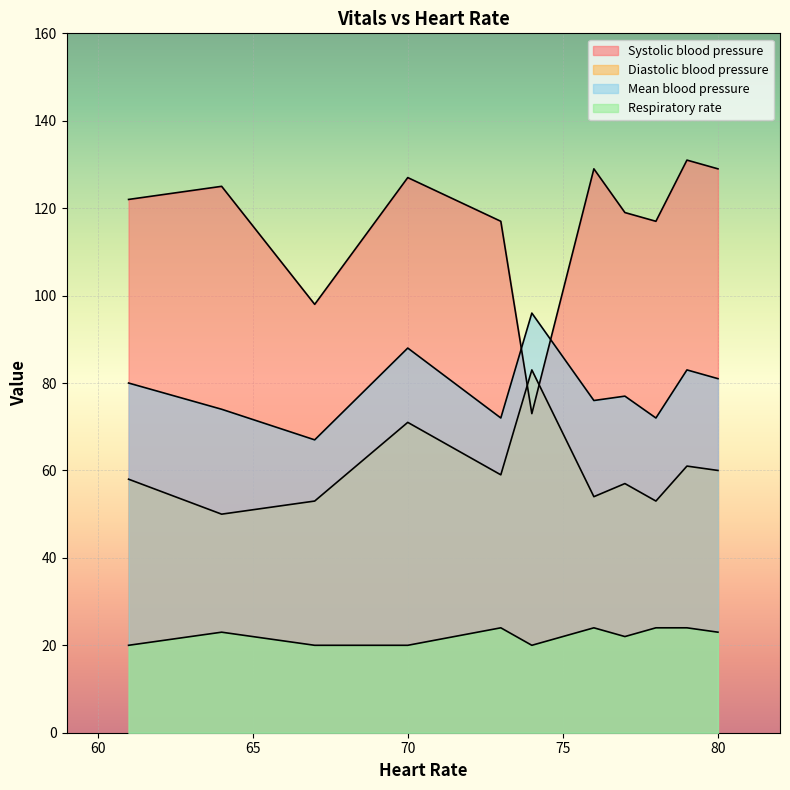

Reading left to right, what are all the values shown in this chart?

Systolic blood pressure: 122	125	98	127	117	73	129	119	117	131	129
Diastolic blood pressure: 58	50	53	71	59	83	54	57	53	61	60
Mean blood pressure: 80	74	67	88	72	96	76	77	72	83	81
Respiratory rate: 20	23	20	20	24	20	24	22	24	24	23